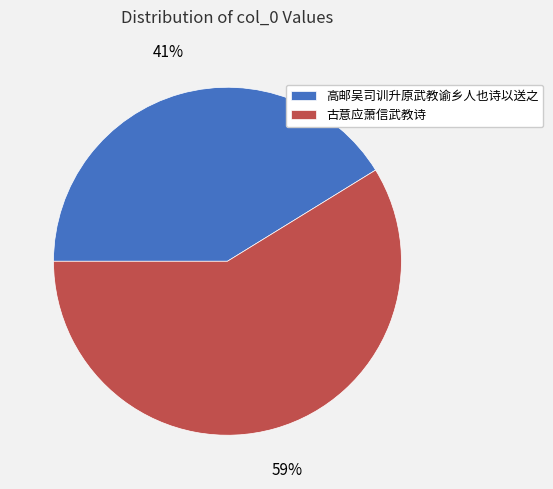

Combined, do 高邮吴司训升原武教谕乡人也诗以送之 and 古意应萧信武教诗 account for over 50%?

Yes